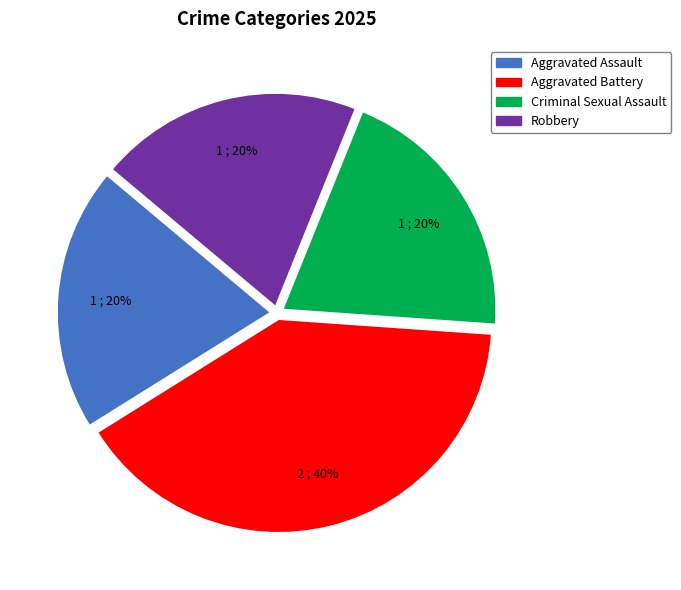

Does Aggravated Battery account for over 50% of the chart?

No